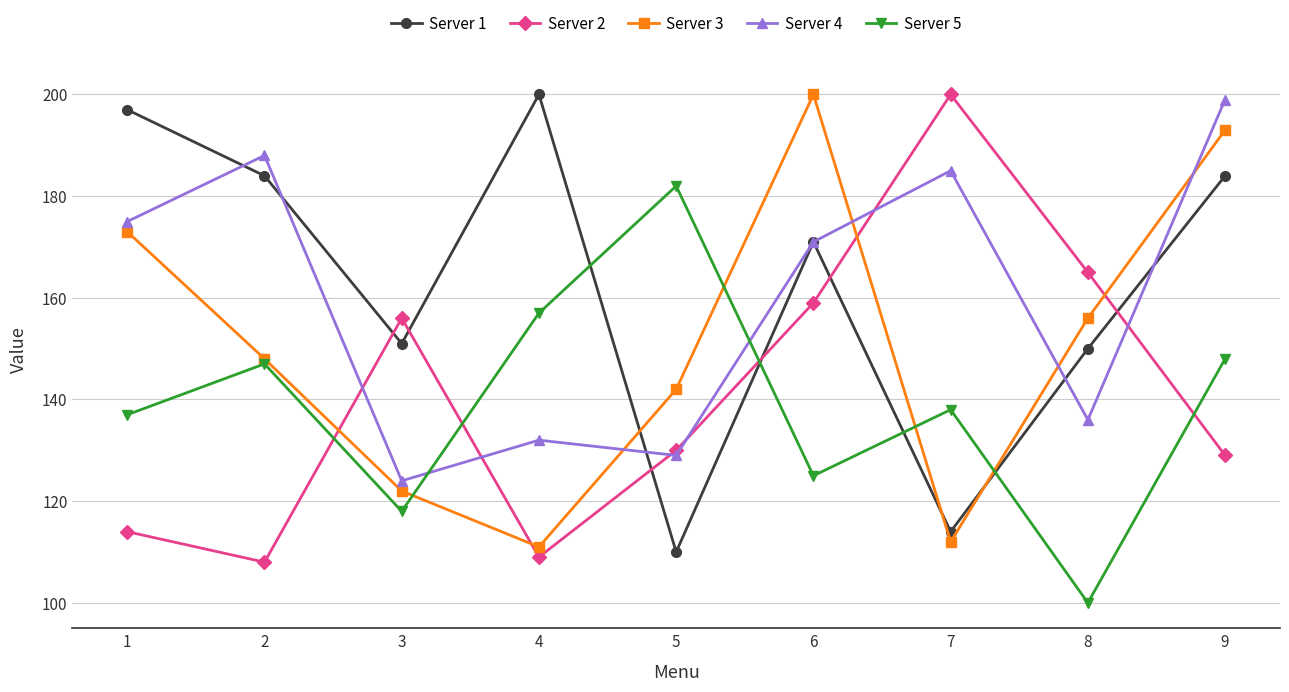

True or false: Server 5 has more than 1 points higher than both neighbors.

True